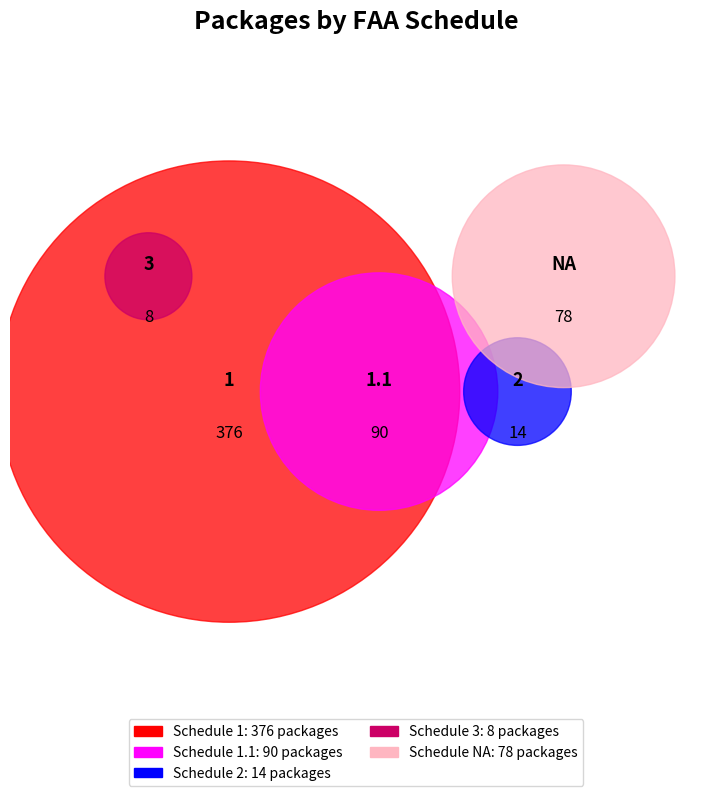

To the nearest percent, what is the combined percentage of 1.1 and 3?

17%